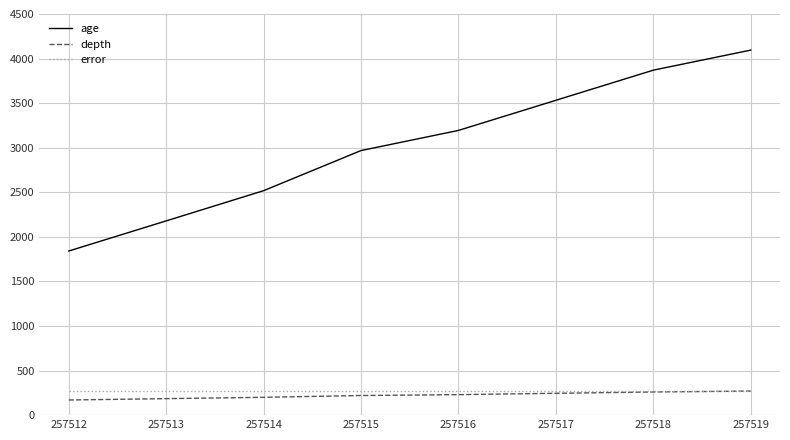

Does the chart have visible grid lines?

Yes